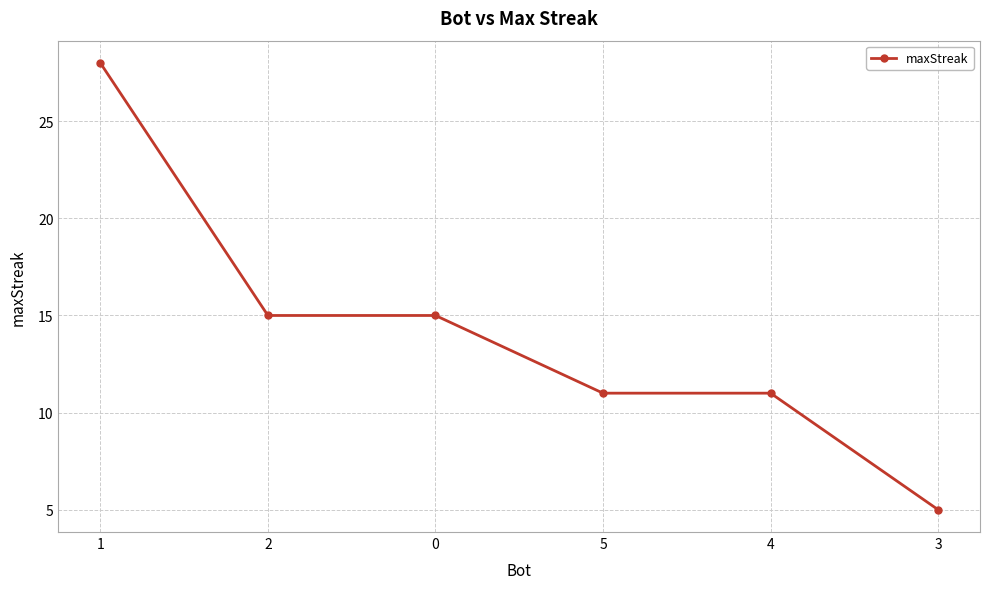

What is the value of the 2nd point from the left?

15